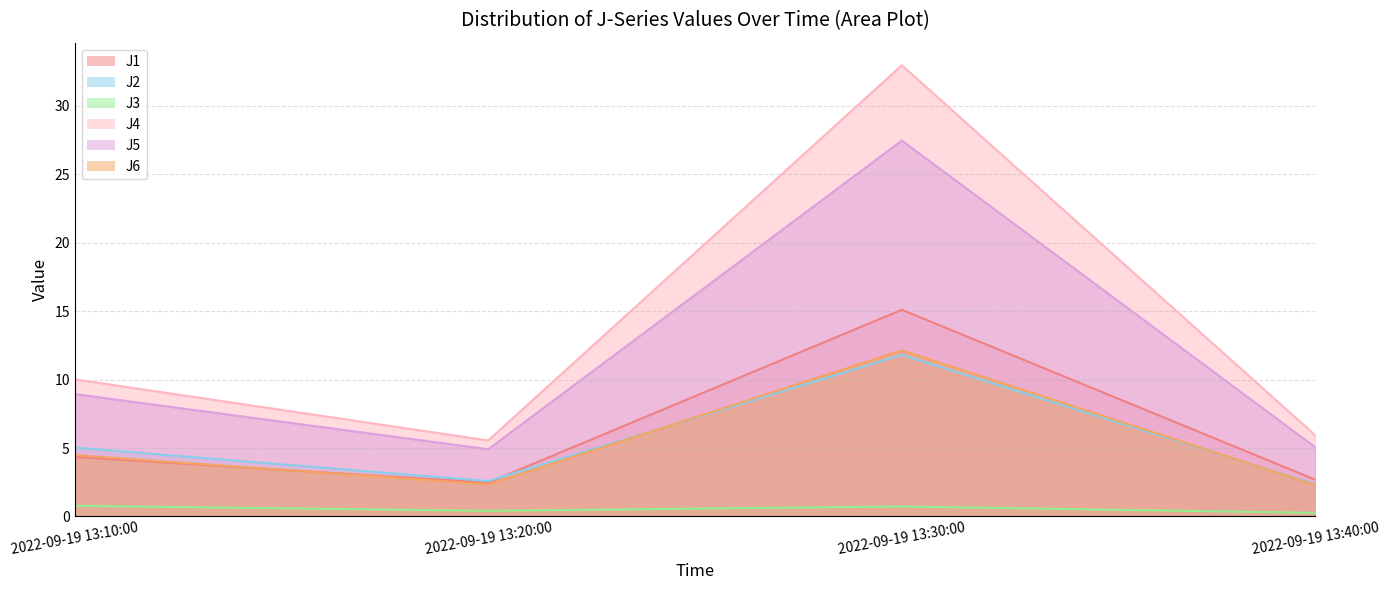

How many lines are shown in the chart?

6